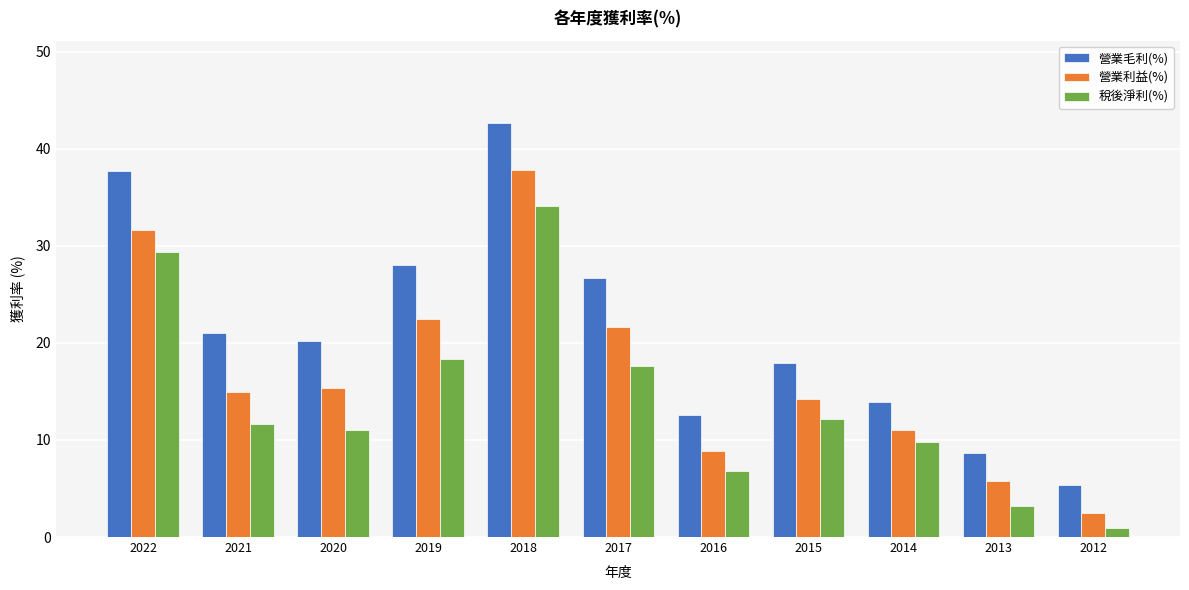

What is the average value of the 營業利益(%) series?

16.9